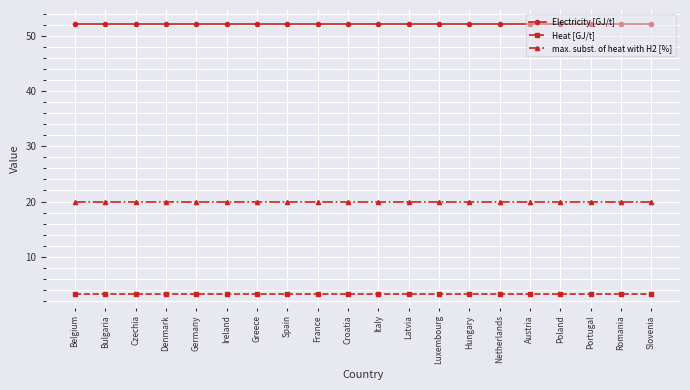

How many lines are shown in the chart?

3